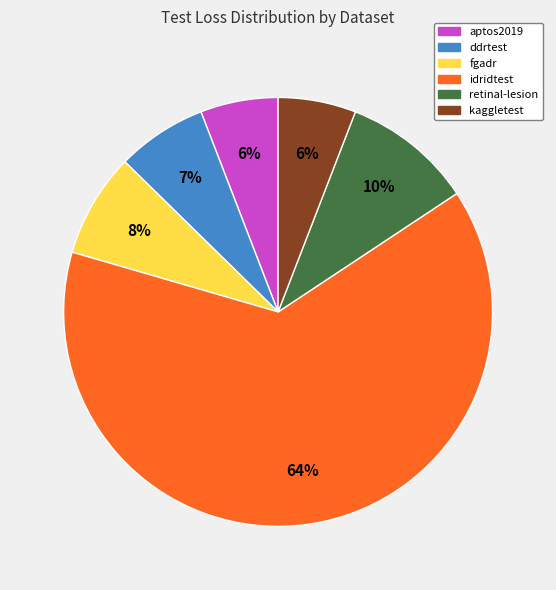

What percentage is the retinal-lesion slice, to the nearest percent?

10%